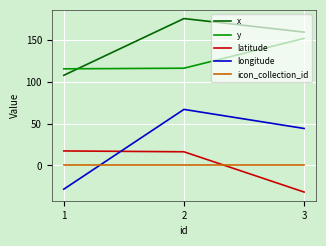

Is this an area chart (filled region under the line)?

No